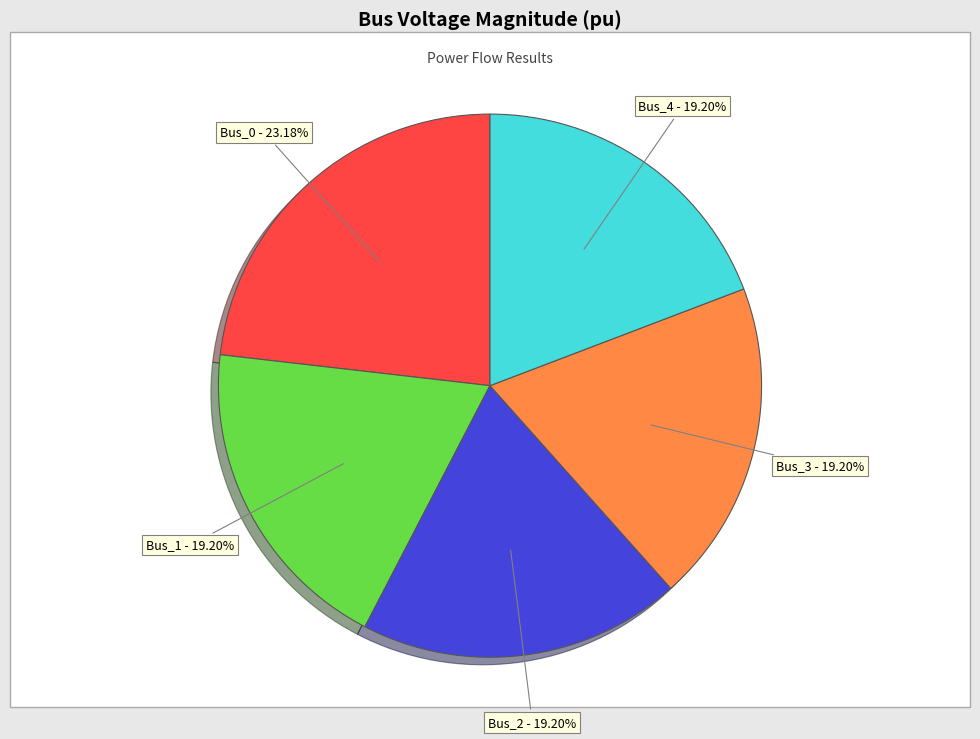

Does any single category account for the majority?

No